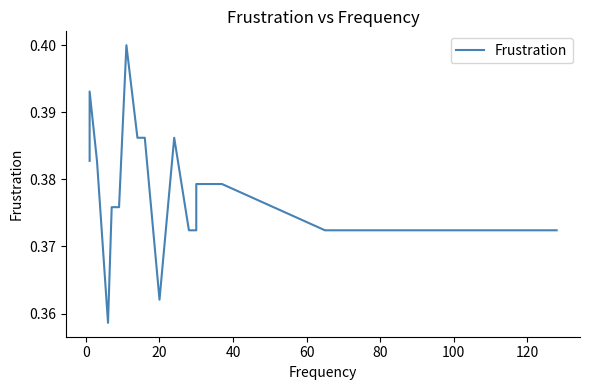

Count the values in the range 0 to 1.

20